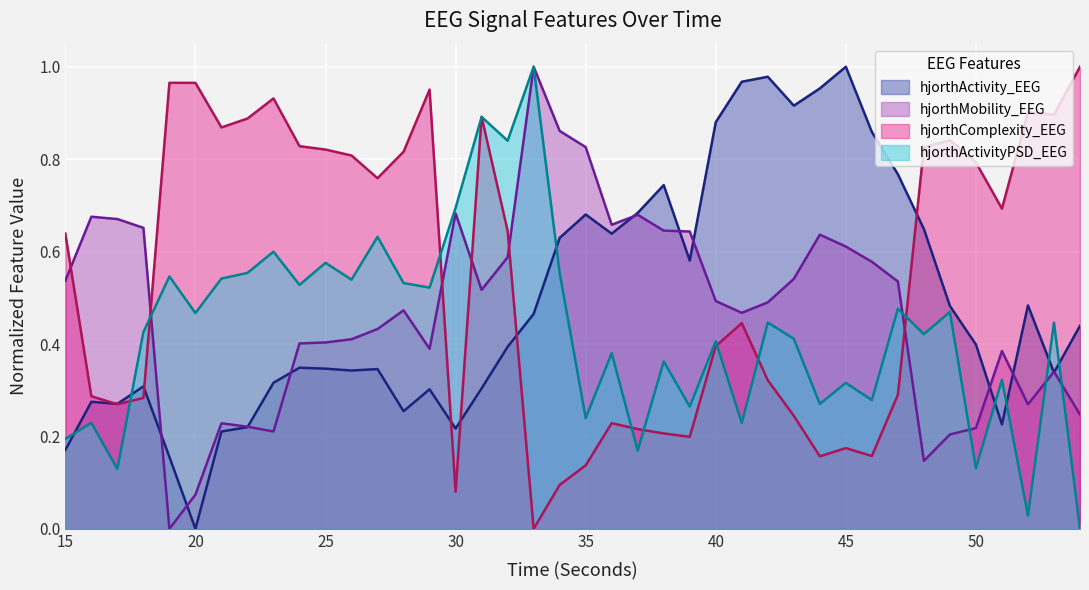

True or false: hjorthMobility_EEG has more than 0 points higher than both neighbors.

True